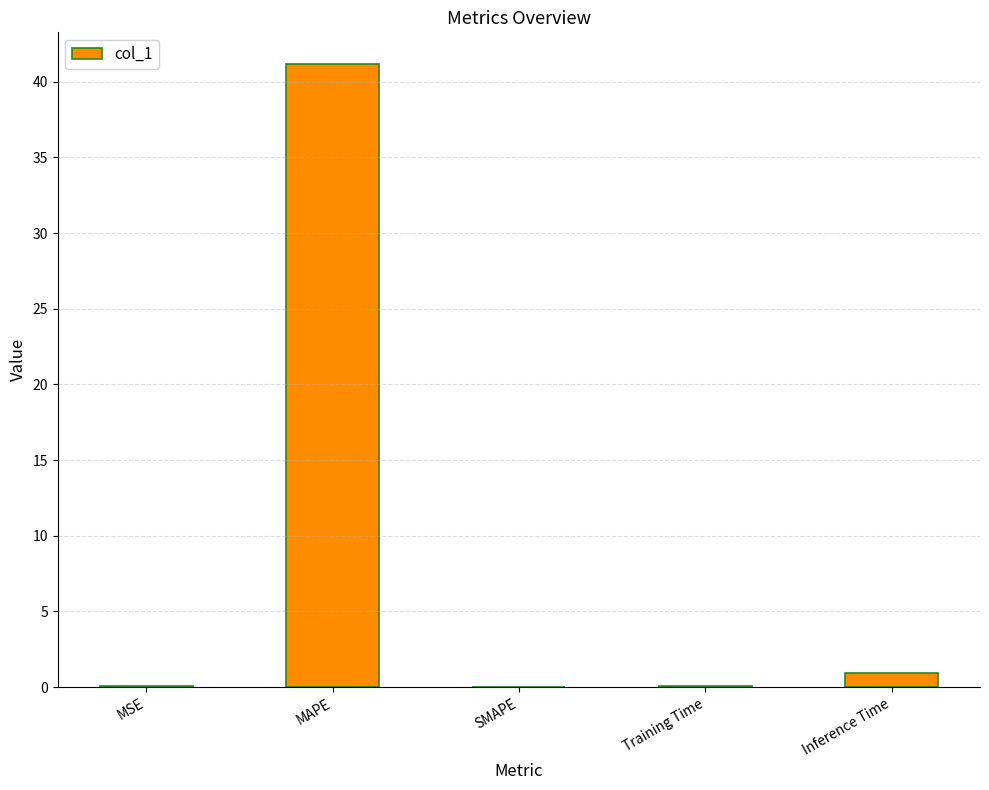

Which category has the highest value across all series?

MAPE